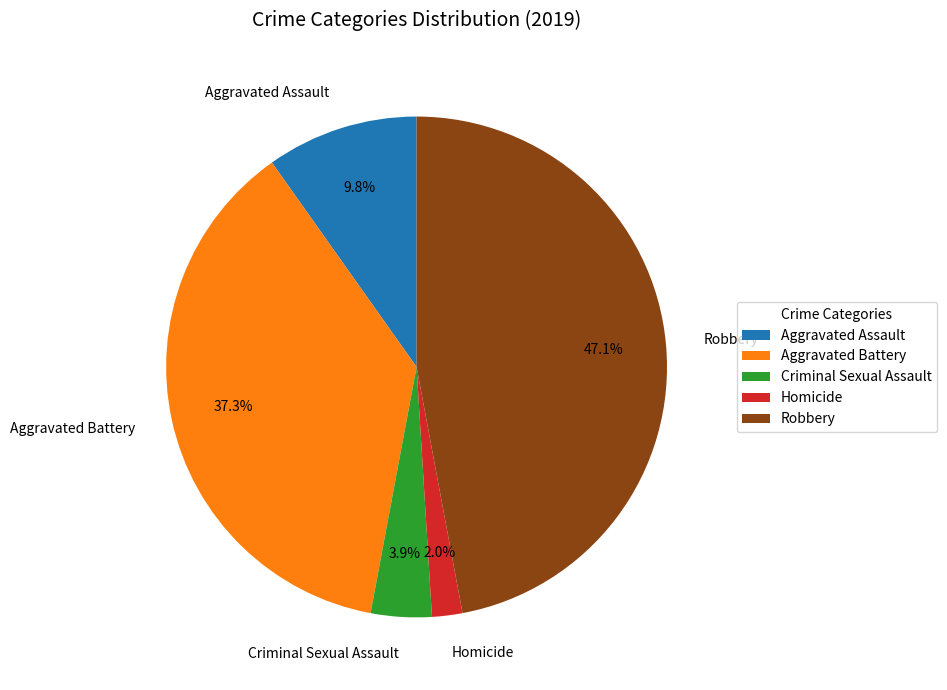

Does Homicide account for over 50% of the chart?

No